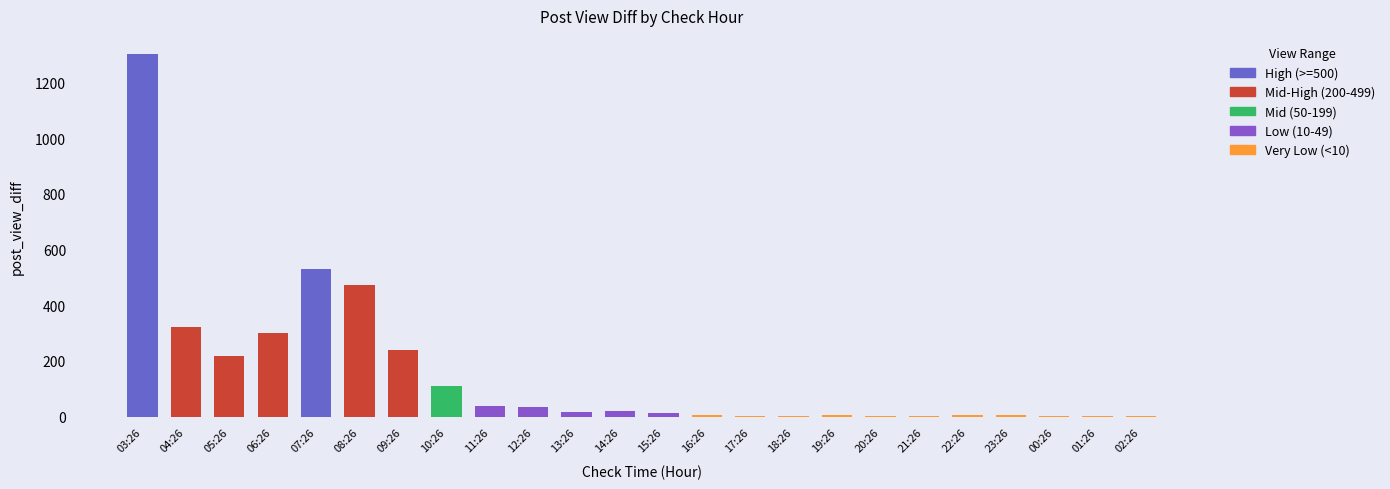

Count the number of data series in this chart.

1